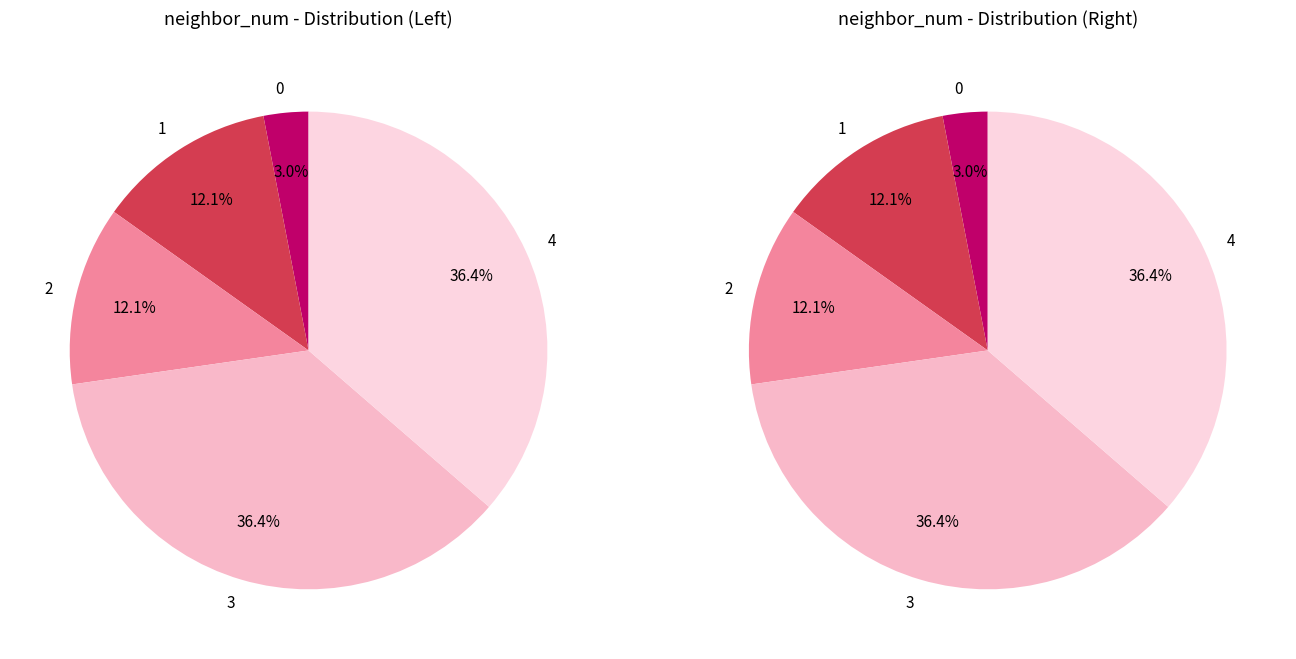

Which slice is the largest?

3